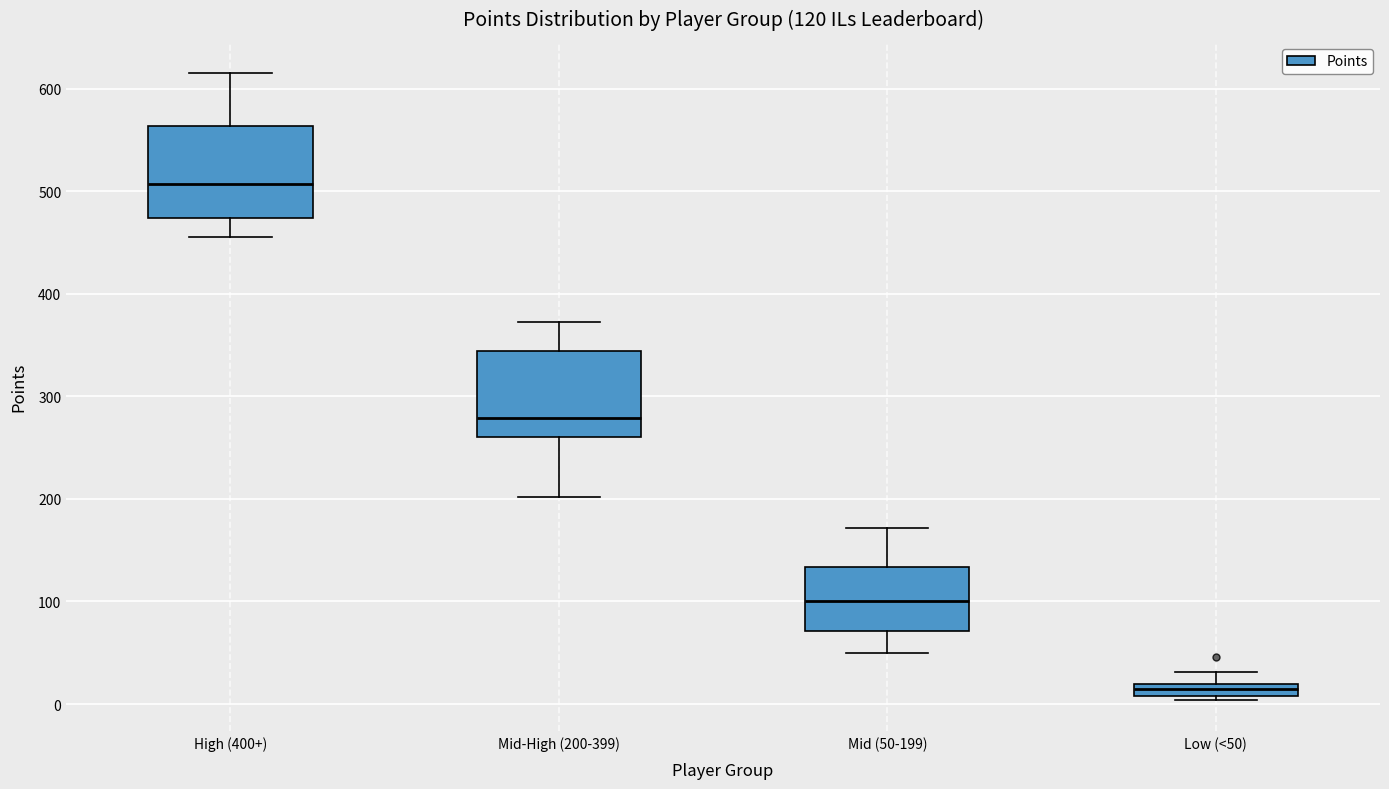

Which box's median line is the lowest?

Low (<50)